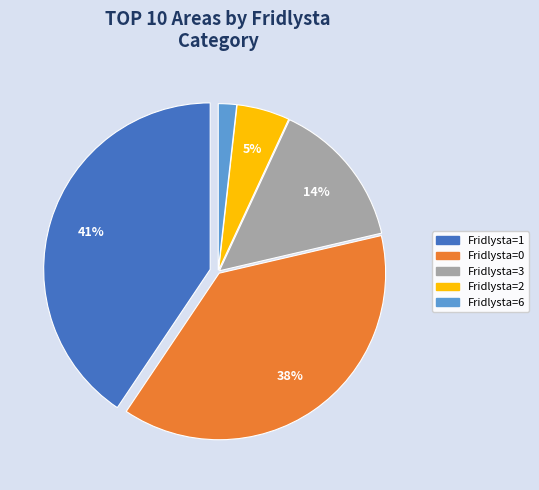

Does any single category account for the majority?

No